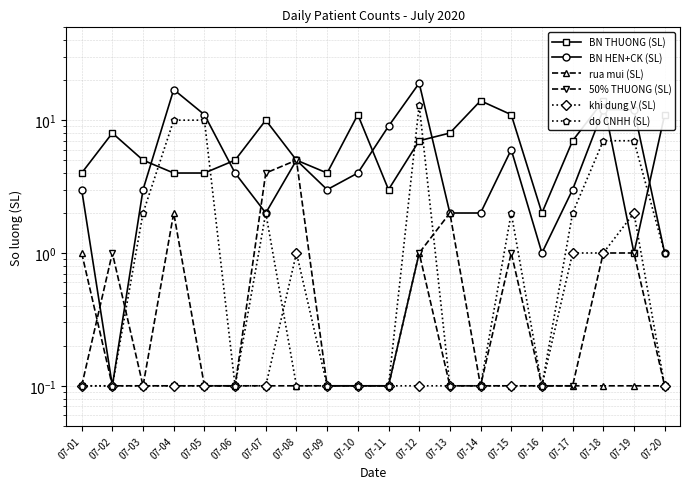

List the labels in order of BN HEN+CK (SL) value, largest first.

07-12, 07-04, 07-18, 07-19, 07-05, 07-11, 07-15, 07-08, 07-06, 07-10, 07-01, 07-03, 07-09, 07-17, 07-07, 07-13, 07-14, 07-16, 07-20, 07-02